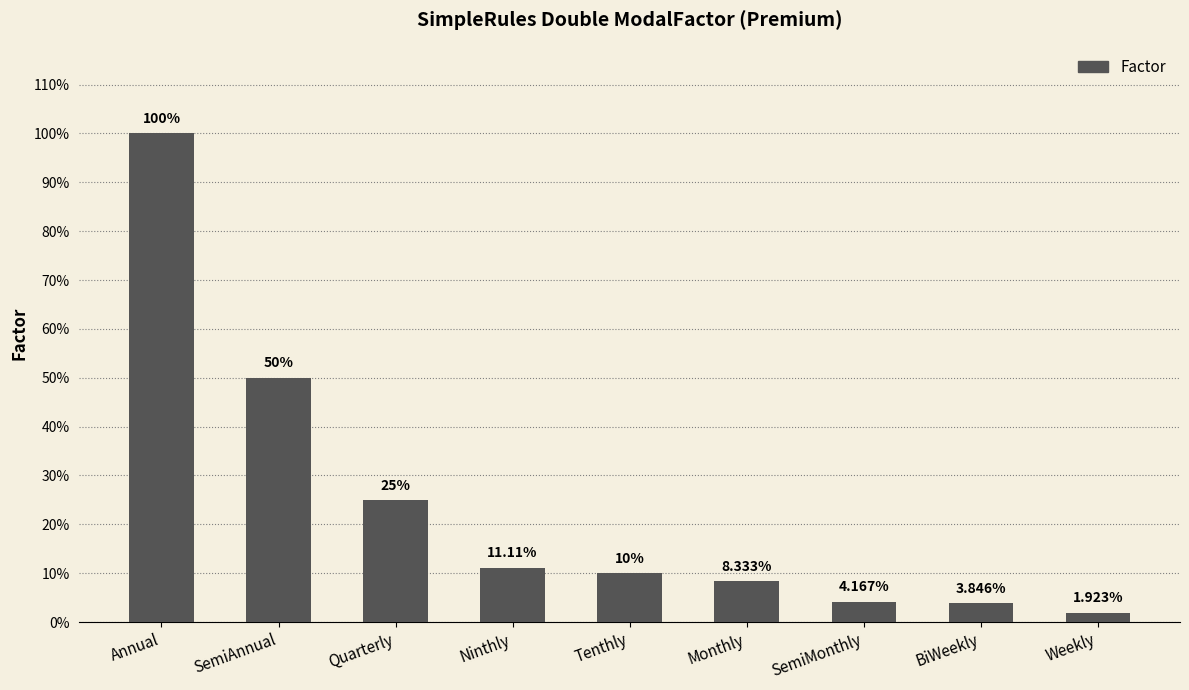

Does the chart contain any negative values?

No